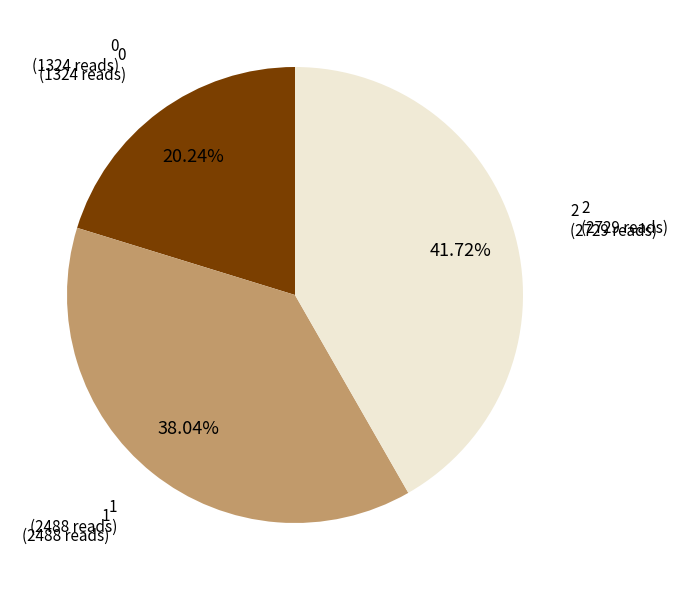

Count the number of slices in the pie.

3